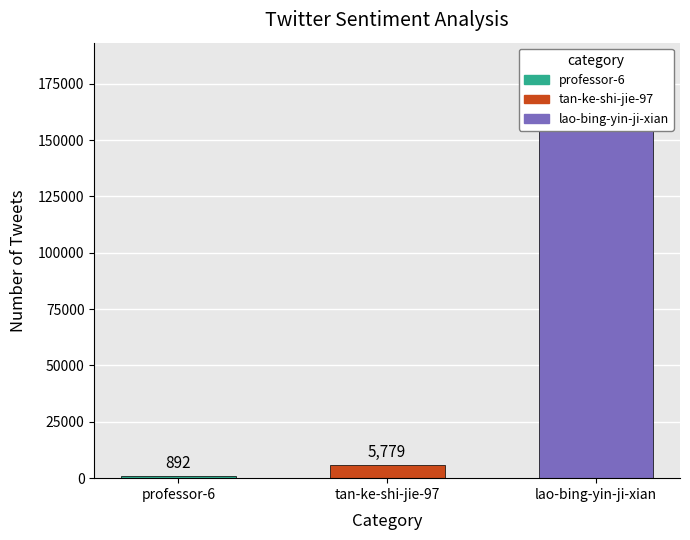

What is the sum of the values at tan-ke-shi-jie-97 and professor-6?

6671